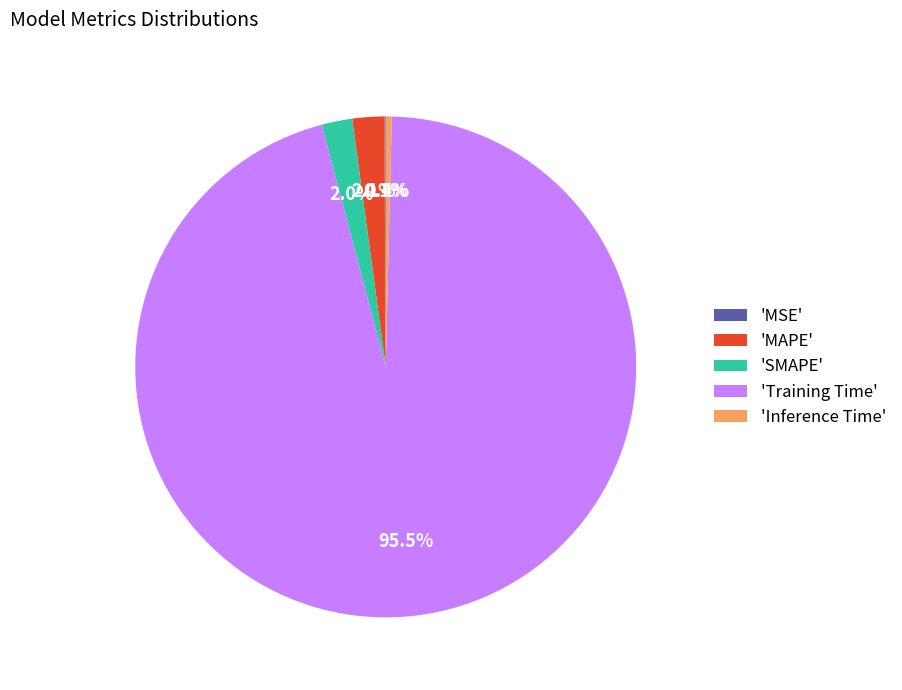

Between 'Training Time' and 'MAPE', which is larger?

'Training Time'